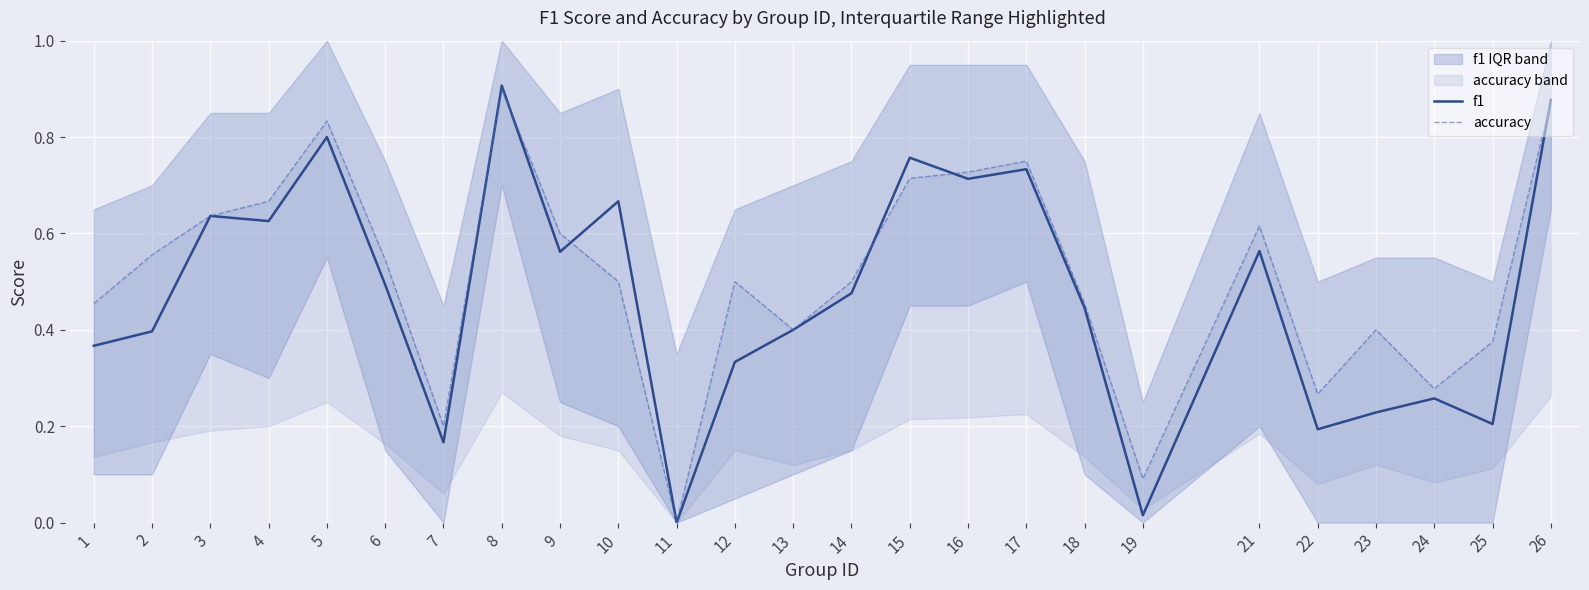

What is the difference between the second highest and second lowest values in the accuracy series?

0.8